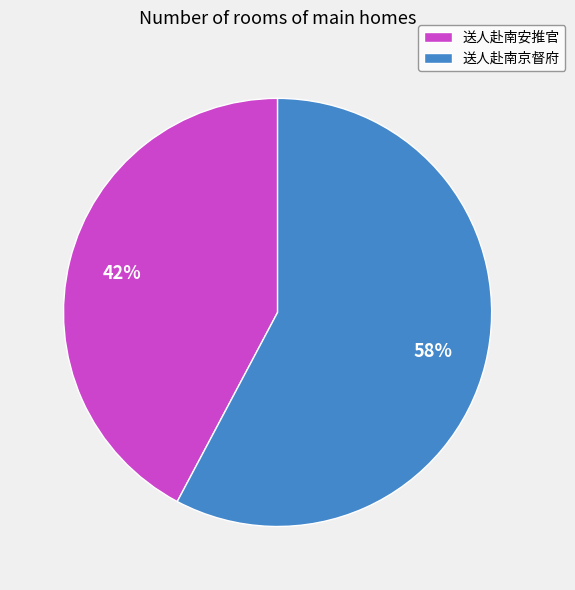

What is the largest slice in the pie chart?

送人赴南京督府